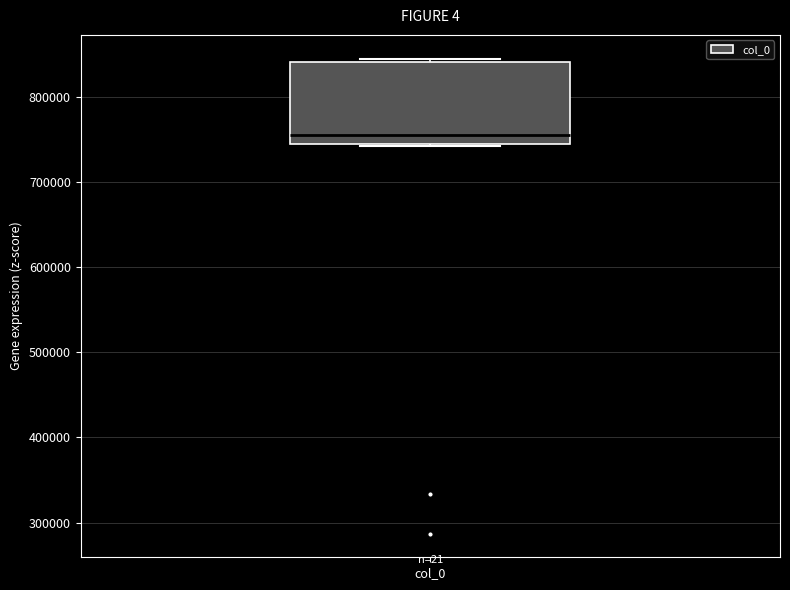

Where is the lower edge of the box for col_0 on the y-axis? The values are not printed on the chart, so give them approximately, as read against the axis.

740000